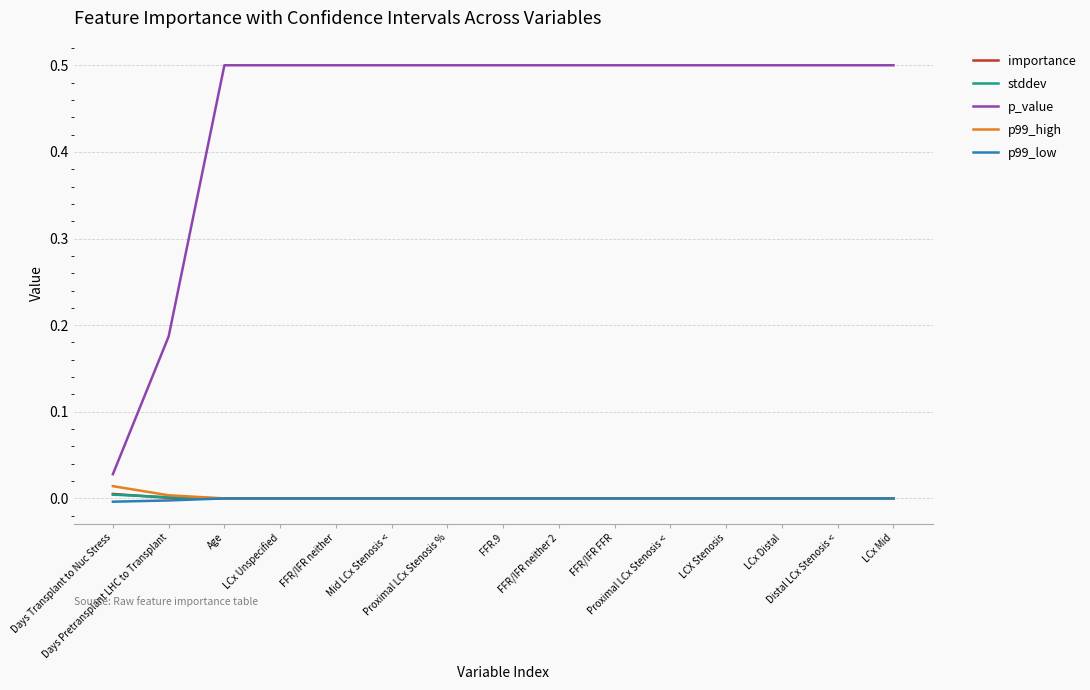

True or false: p99_low and p_value intersect in this chart.

False